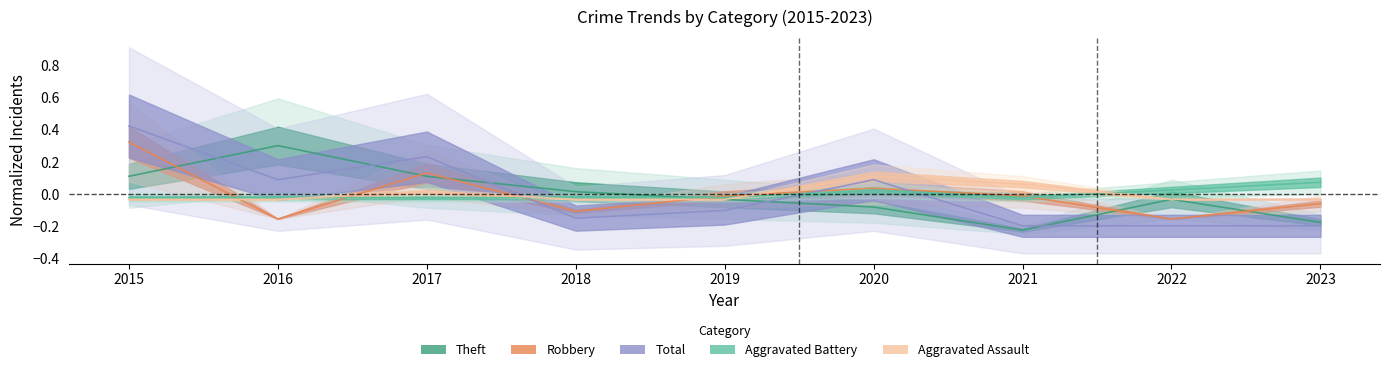

The value of Total at 2023 is -0.3. True or false?

False